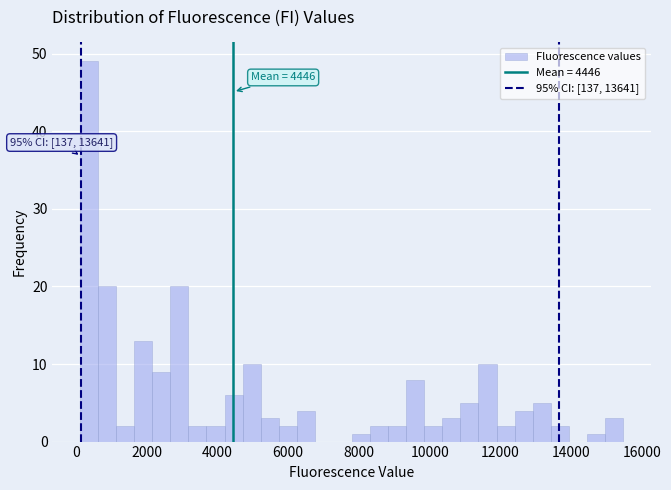

Read against the x-axis, roughly where is the centre of the tallest bar?

400